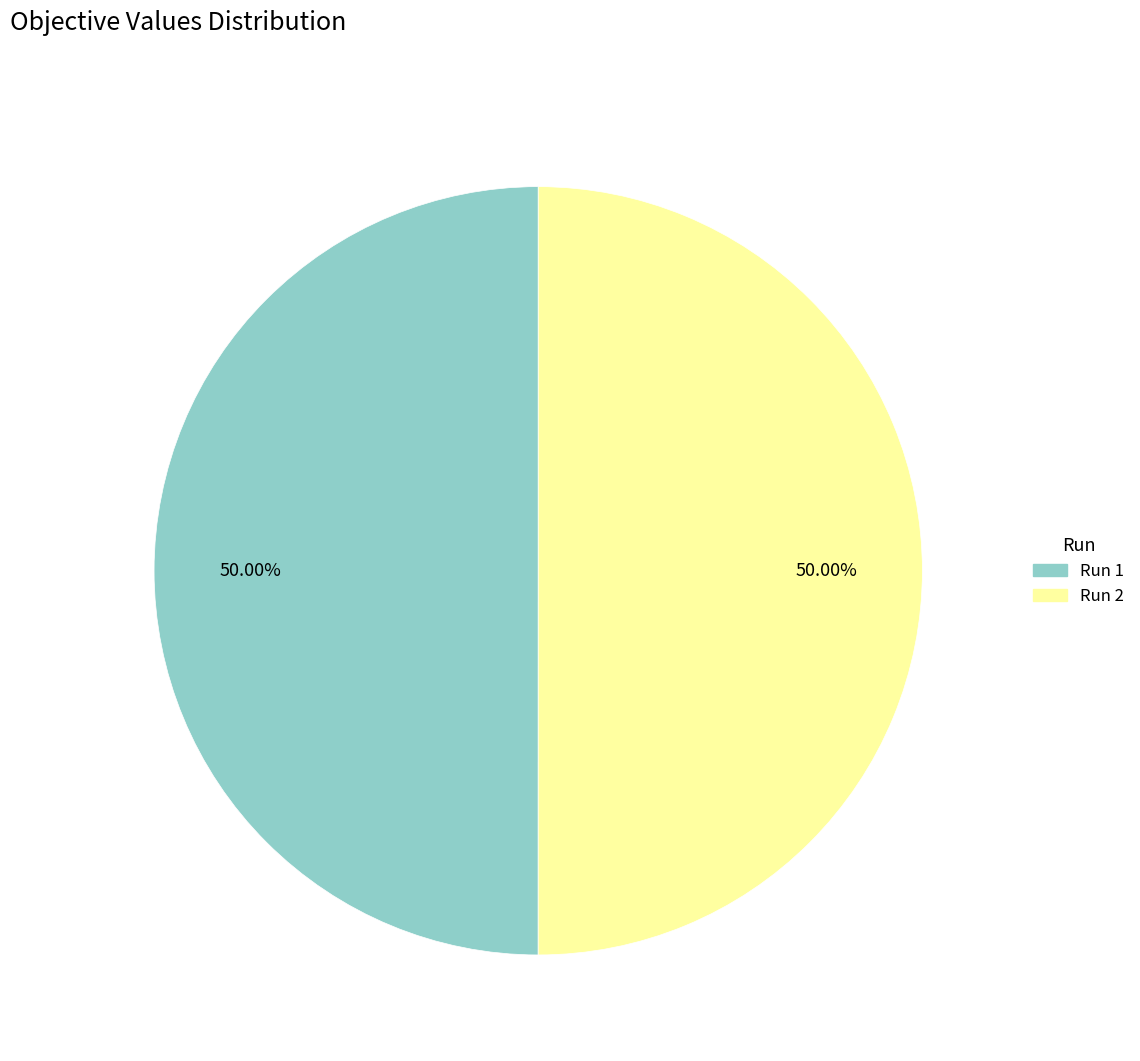

Is it true that Run 1 is 37% of the pie?

False